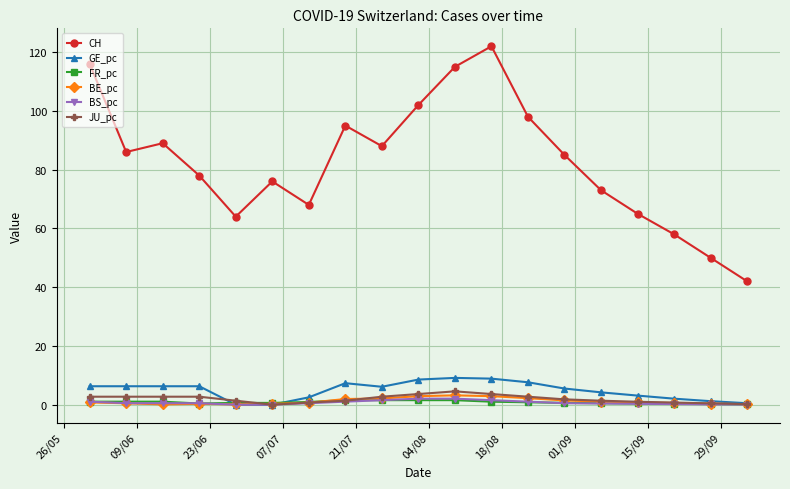

At how many categories does at least one series exceed 71?

13